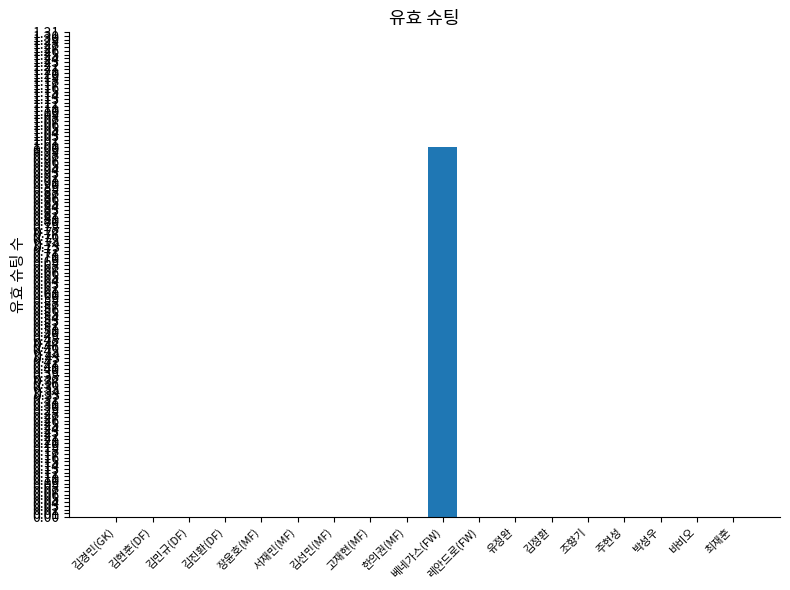

Reading left to right, extract all data points from this chart.

김경민(GK)=0	김현훈(DF)=0	김민규(DF)=0	김진환(DF)=0	장윤호(MF)=0	서재민(MF)=0	김선민(MF)=0	고재현(MF)=0	한의권(MF)=0	베네가스(FW)=1	레안드로(FW)=0	유정완=0	김정환=0	조향기=0	주현성=0	박성우=0	바비오=0	최재훈=0